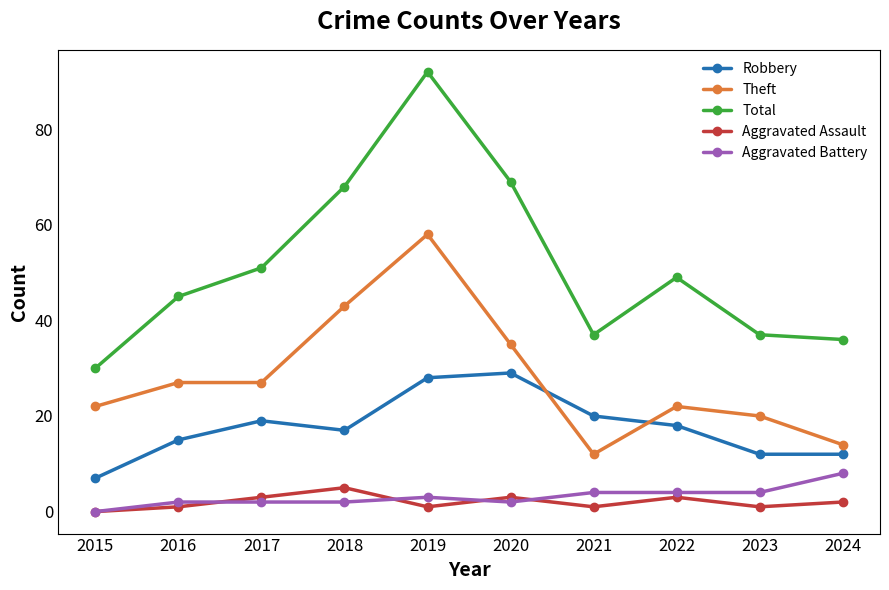

True or false: Aggravated Battery and Aggravated Assault cross at least once.

True